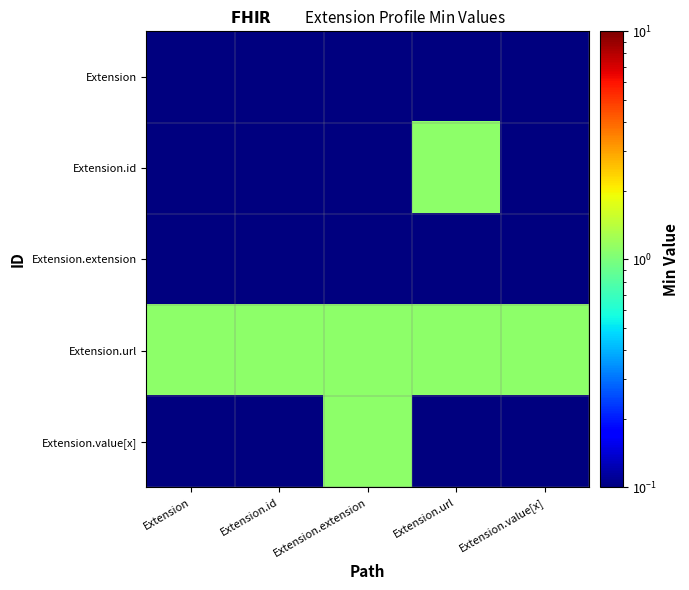

Reading left to right, what are all the values shown in this chart?

Extension: Extension=0.1	Extension.id=0.1	Extension.extension=0.1	Extension.url=0.1	Extension.value[x]=0.1
Extension.id: Extension=0.1	Extension.id=0.1	Extension.extension=0.1	Extension.url=1.1	Extension.value[x]=0.1
Extension.extension: Extension=0.1	Extension.id=0.1	Extension.extension=0.1	Extension.url=0.1	Extension.value[x]=0.1
Extension.url: Extension=1.1	Extension.id=1.1	Extension.extension=1.1	Extension.url=1.1	Extension.value[x]=1.1
Extension.value[x]: Extension=0.1	Extension.id=0.1	Extension.extension=1.1	Extension.url=0.1	Extension.value[x]=0.1